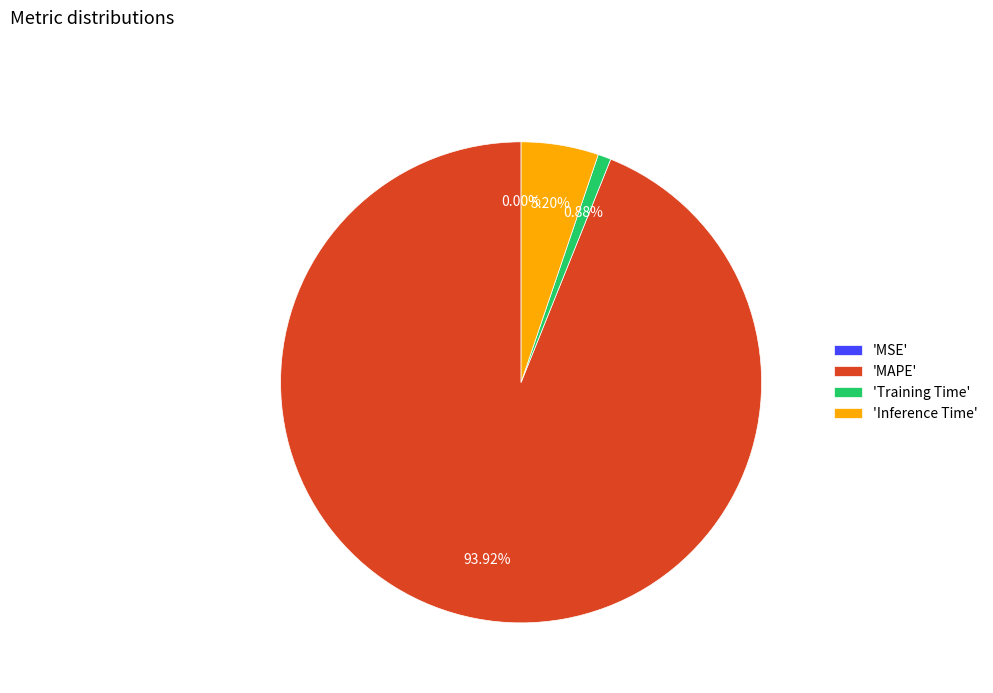

Is the sum of 'Training Time' and 'MAPE' greater than half?

Yes